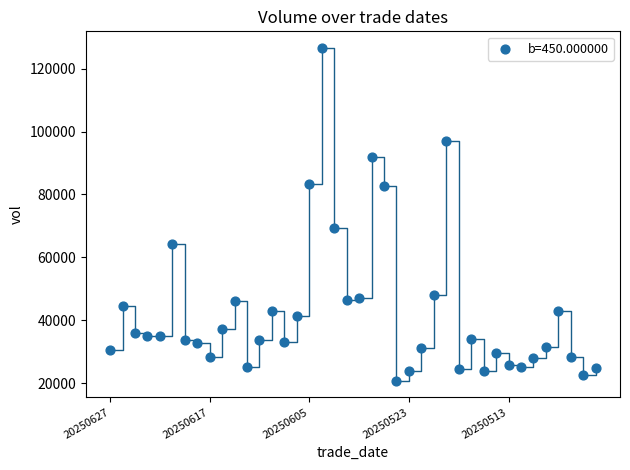

What Y value in the scatter plot is closest to 73697?

69417.8